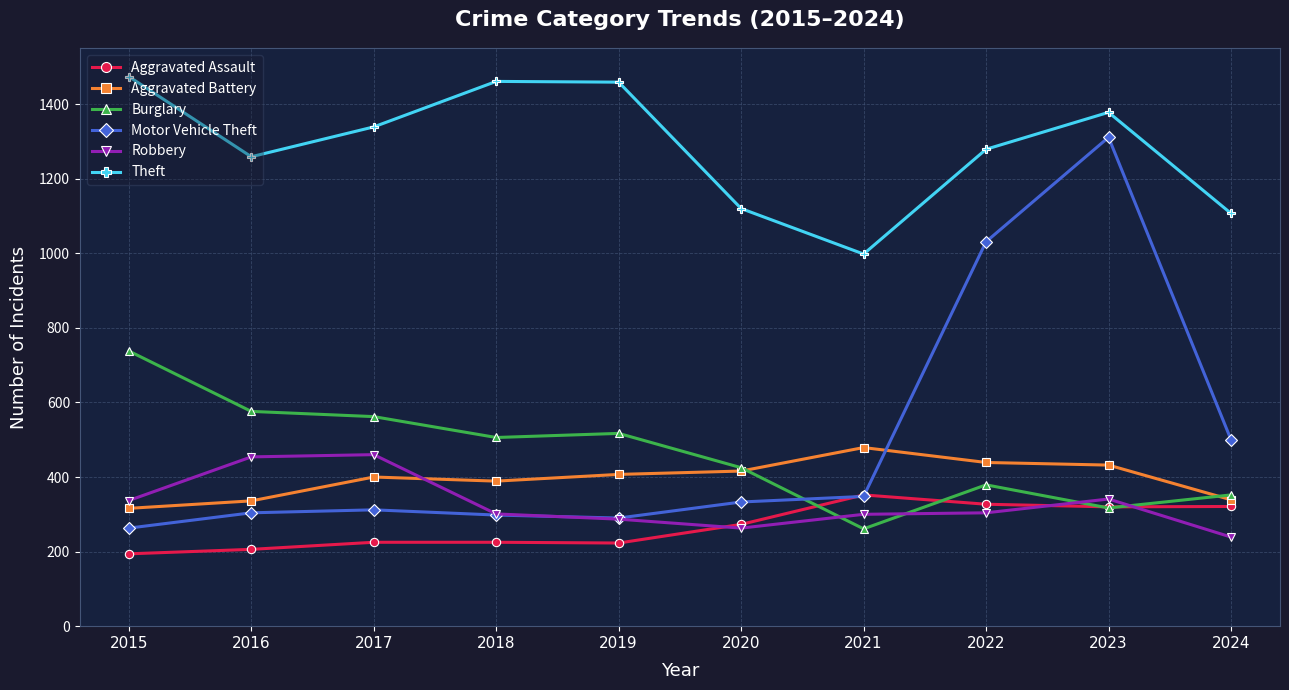

What is the value of the Burglary point at the 6th from the left?

425